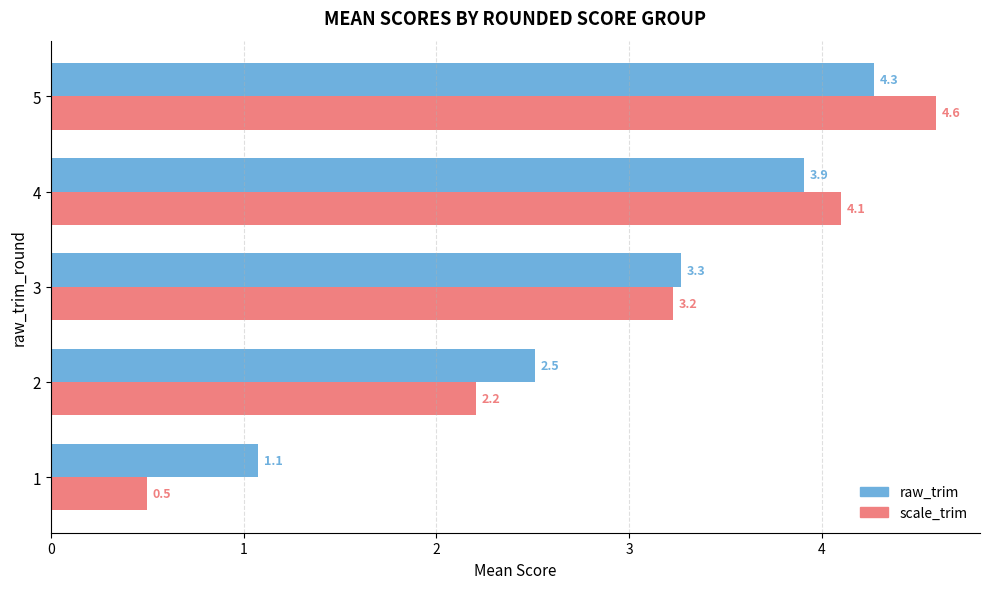

Which series has the largest range (max minus min)?

scale_trim